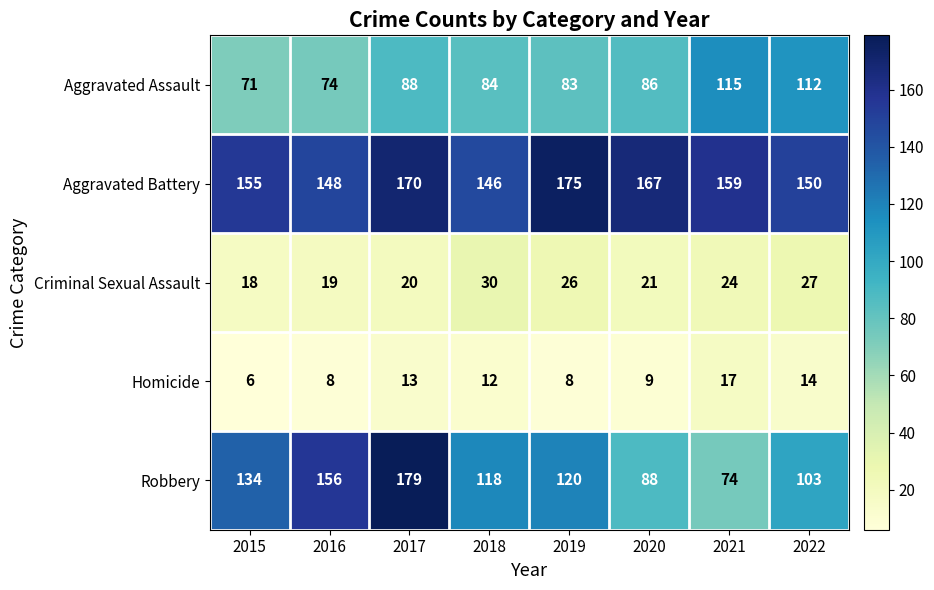

At how many categories does at least one series exceed 63?

8